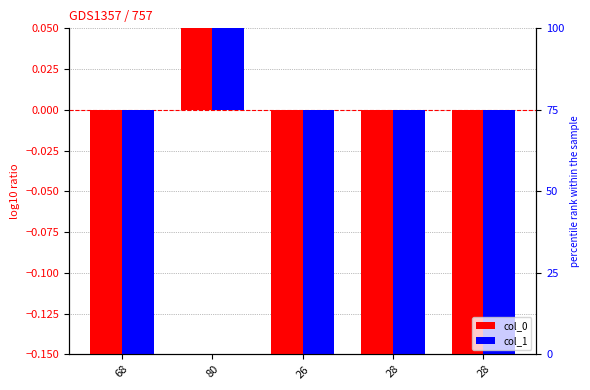

What are all the series names shown in the legend?

col_0, col_1